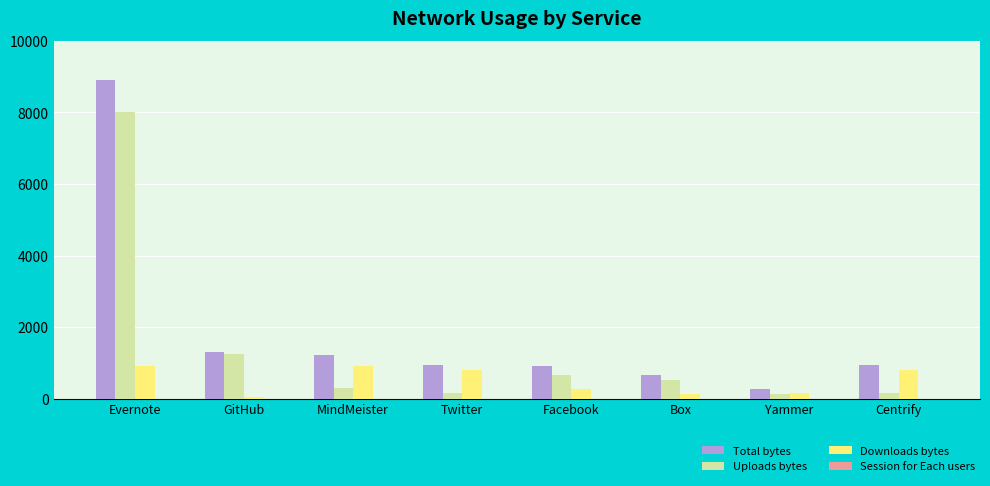

Between Yammer and Centrify, which series saw the biggest shift?

Total bytes